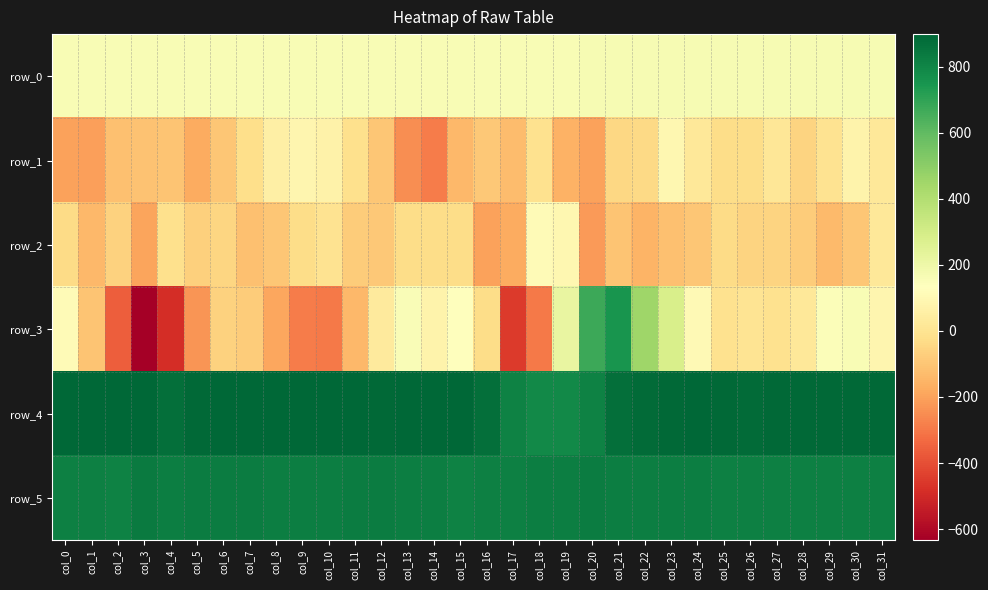

Is it true that row_4 equals 1383.1 at col_24?

False